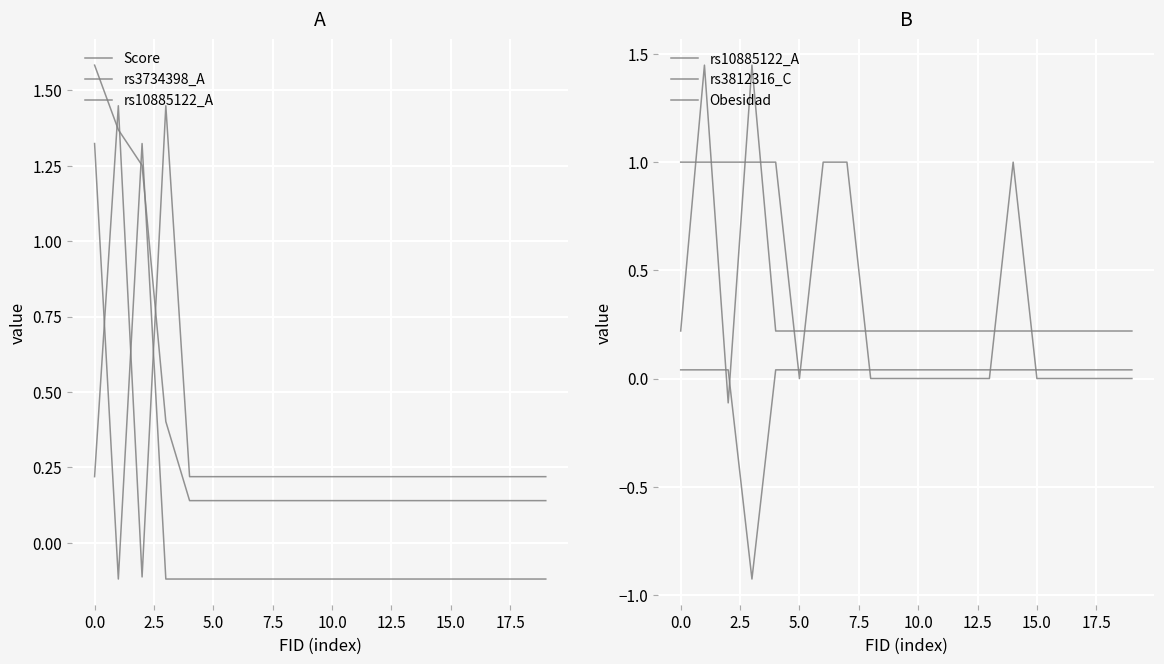

Which series has the largest range (max minus min)?

rs10885122_A